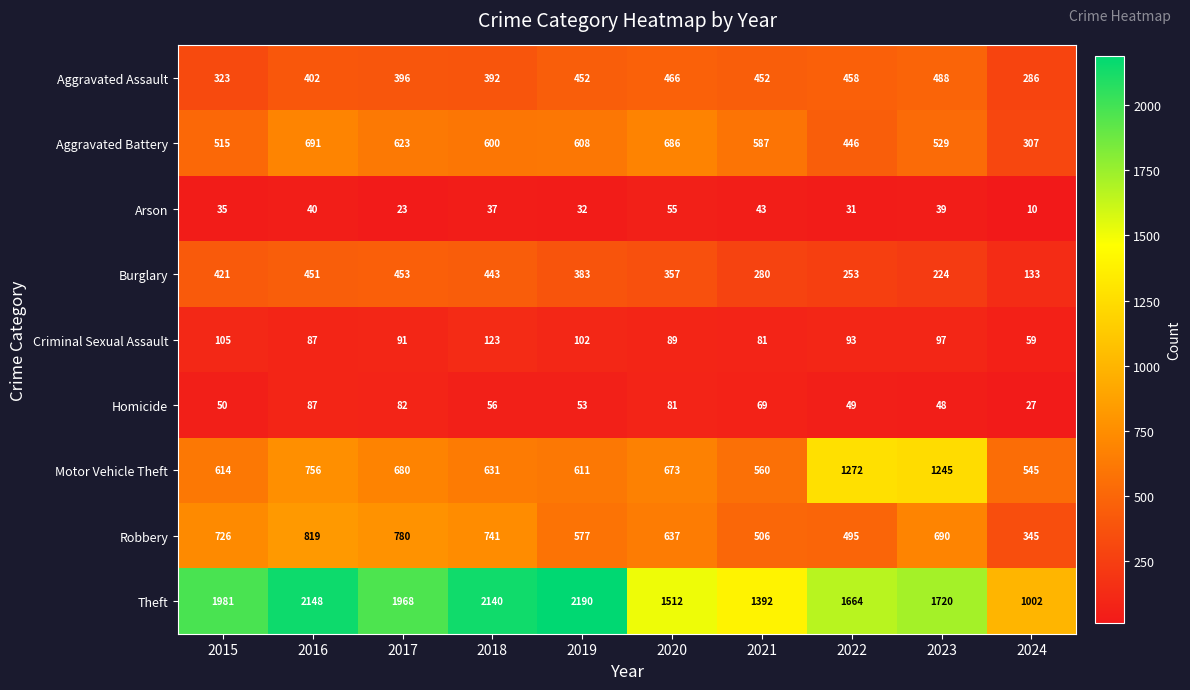

The Aggravated Battery series shows 686 at 2022. True or false?

False